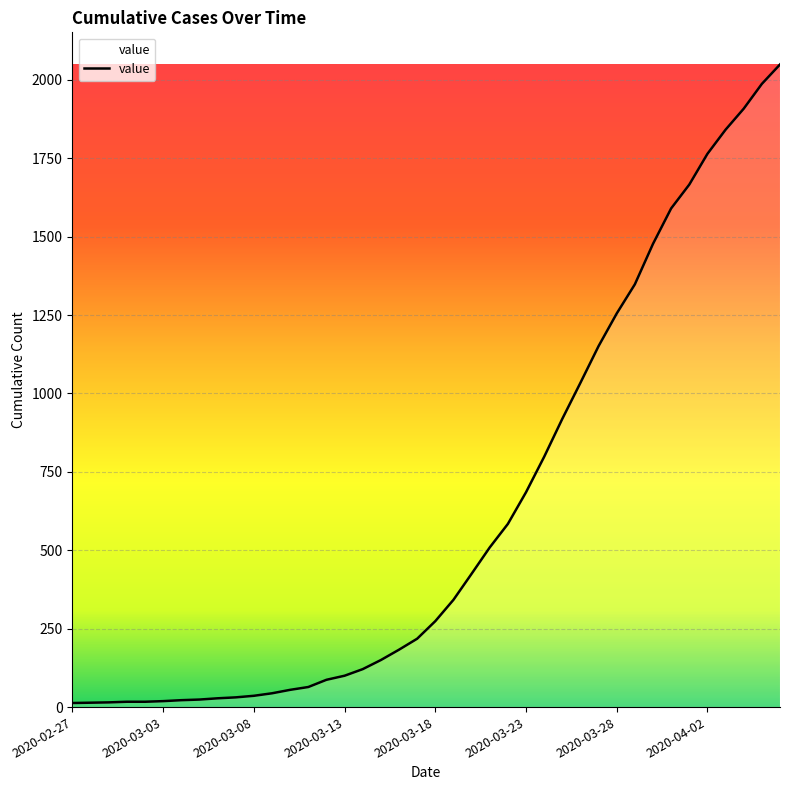

What is the difference between the maximum and minimum values?

2036